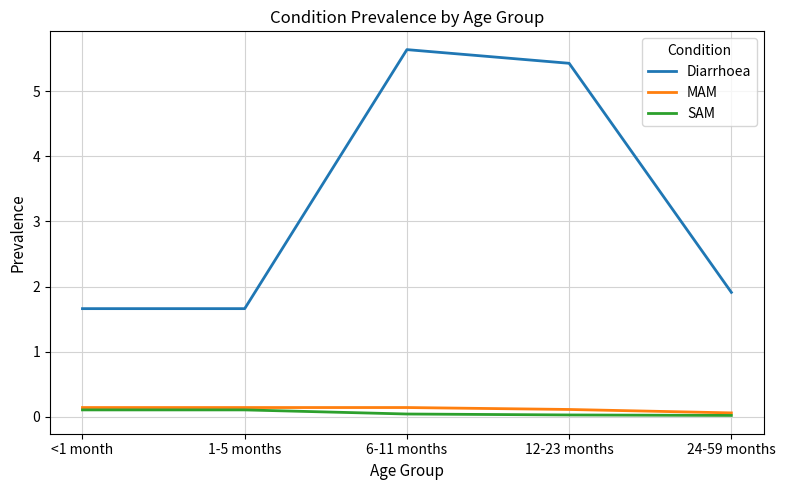

True or false: Diarrhoea has more than 2 points higher than both neighbors.

False